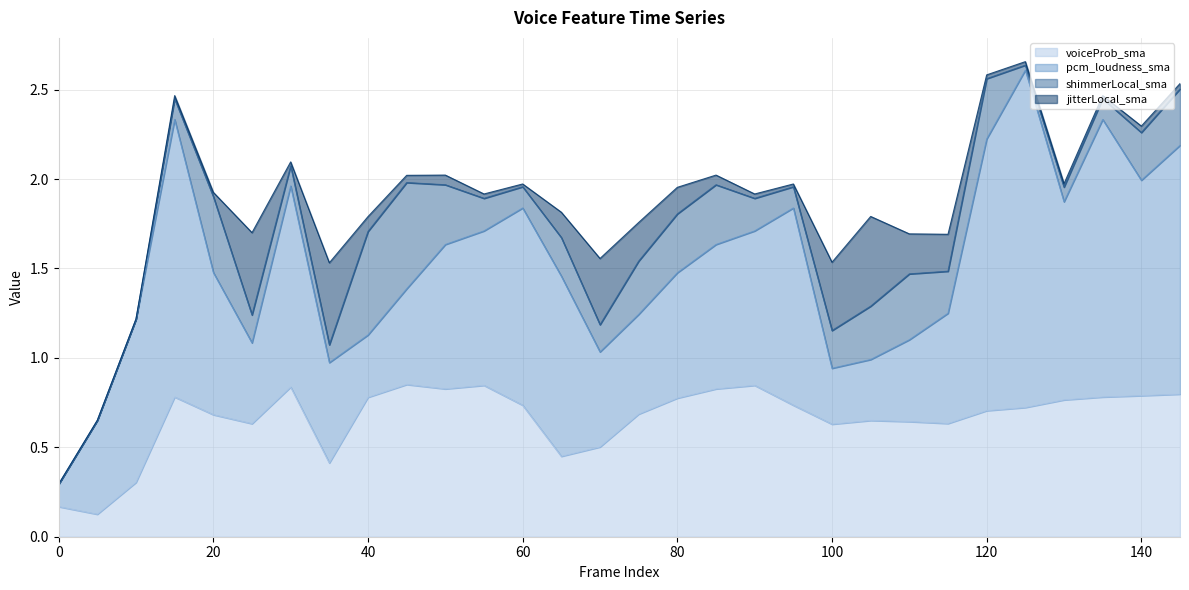

Between which two adjacent categories do voiceProb_sma and pcm_loudness_sma first intersect?

0 and 5